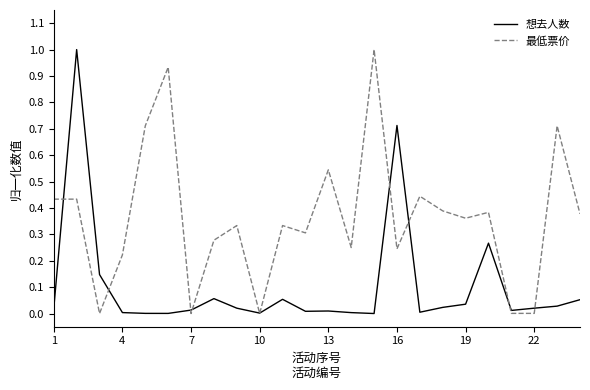

What is the highest value of the 想去人数 series?

1.0